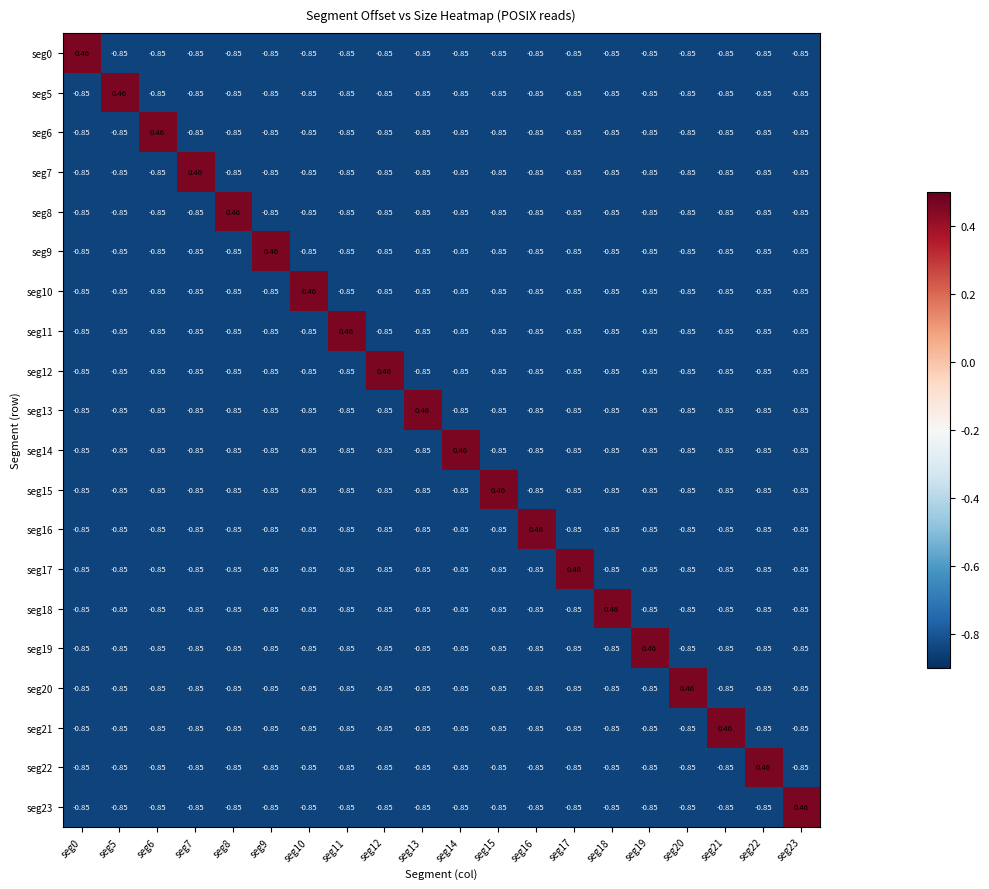

How many values in seg23 are below zero?

19